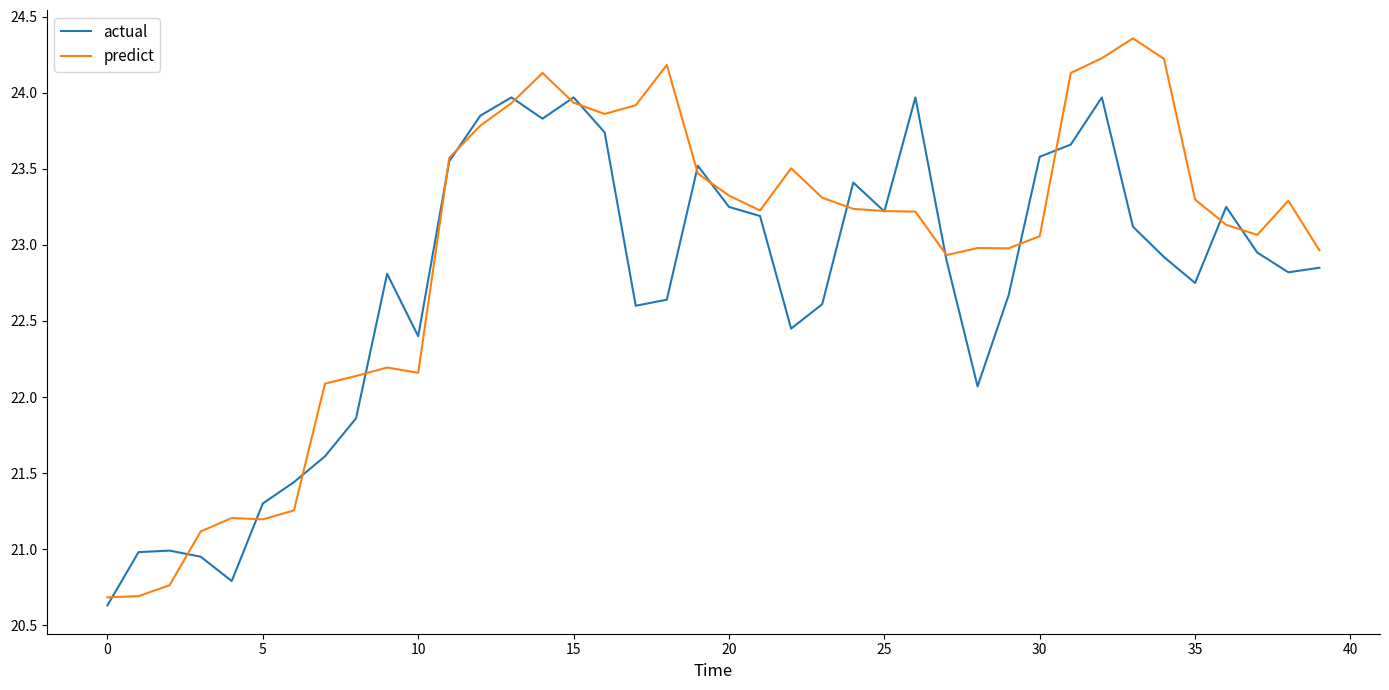

Which series has the largest total across all categories?

predict